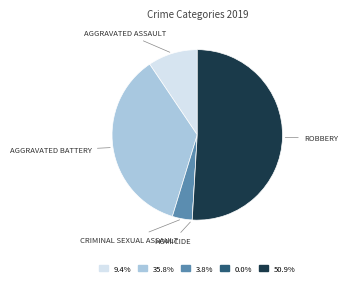

Is there a majority slice in this chart?

Yes